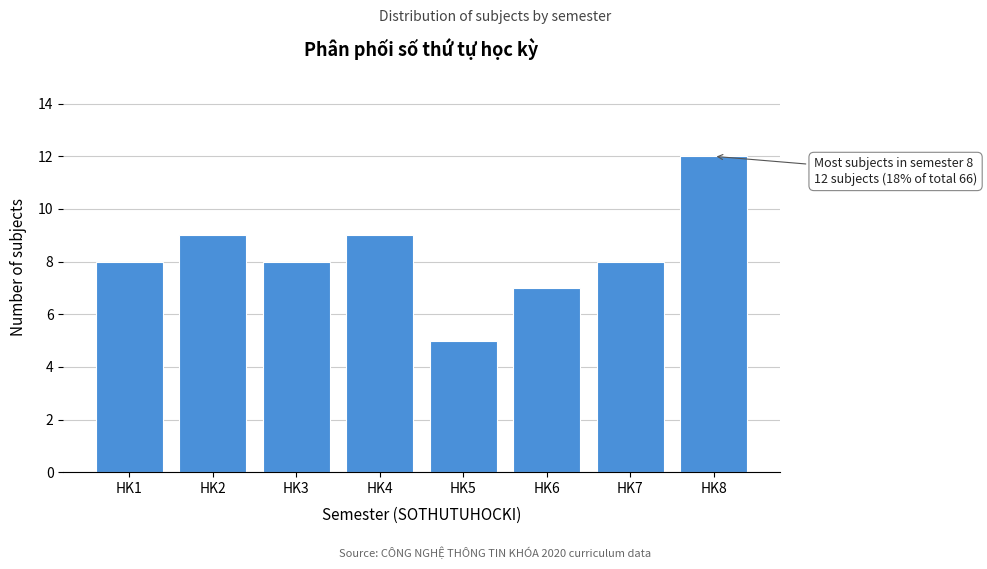

Reading left to right, extract all data points from this chart.

HK1=8	HK2=9	HK3=8	HK4=9	HK5=5	HK6=7	HK7=8	HK8=12